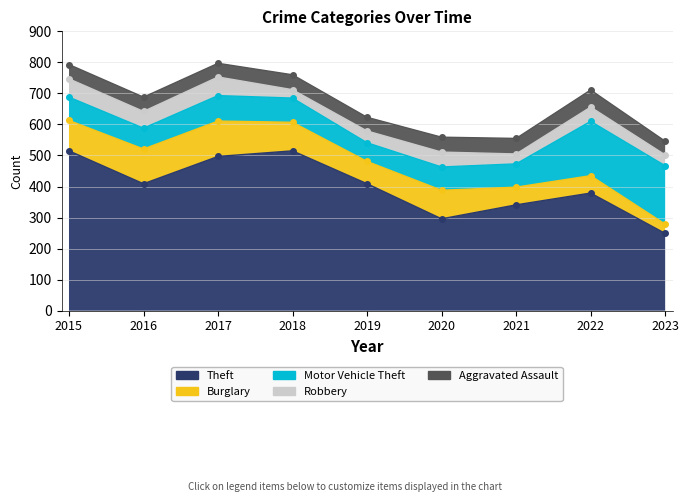

What is the total value across all series at 2018?

760